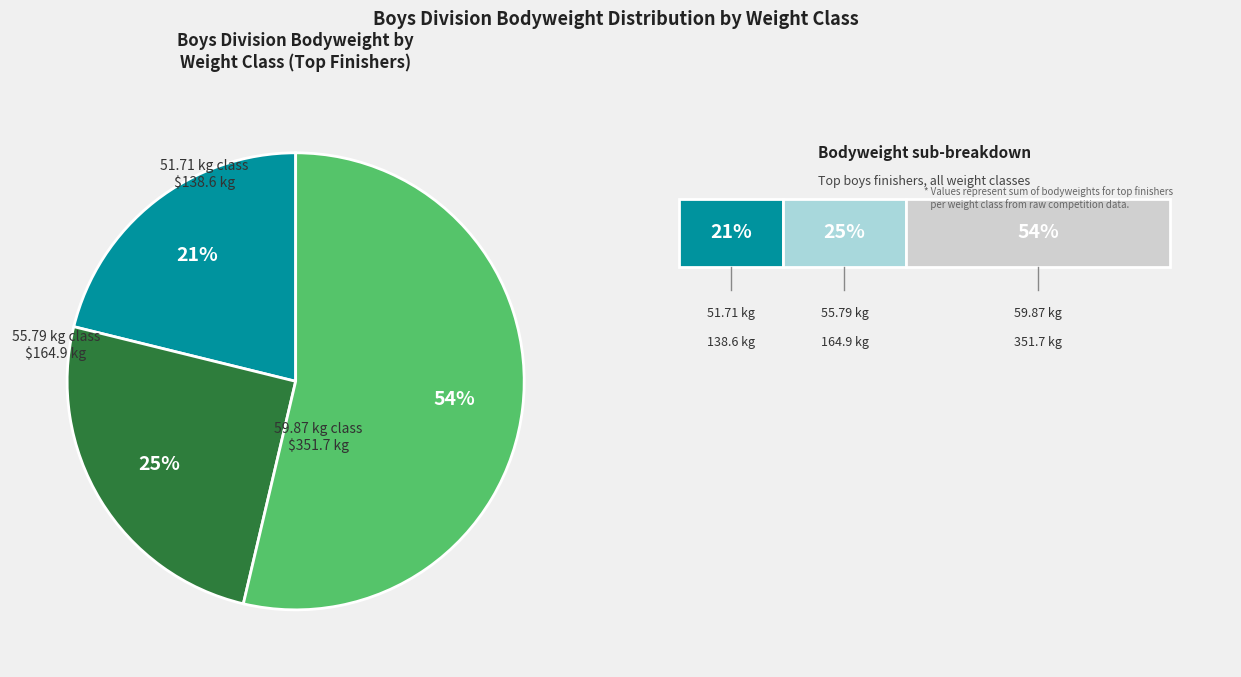

To the nearest percent, what is the difference between the largest and smallest slice percentages?

33%